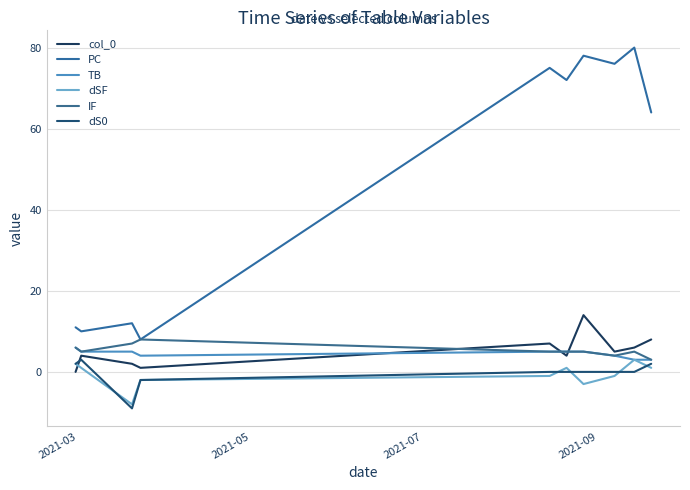

Which series has the largest total across all categories?

PC